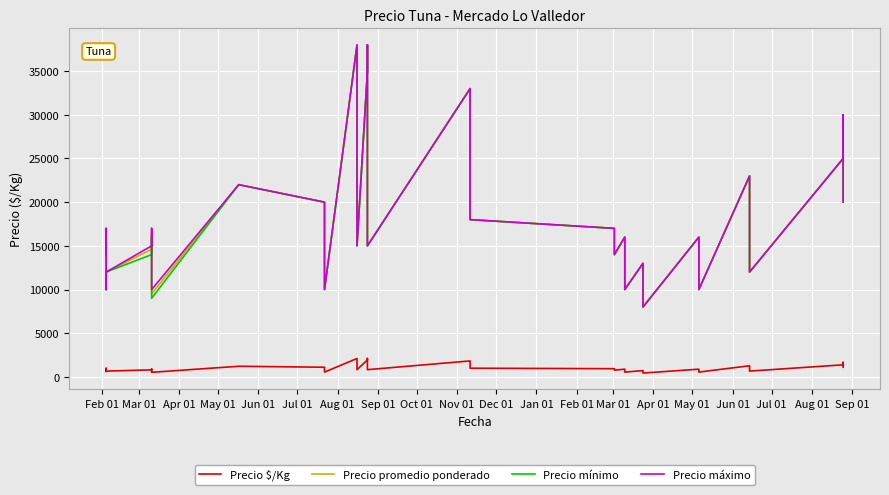

List the series in order of their peak value, lowest first.

Precio $/Kg, Precio promedio ponderado, Precio mínimo, Precio máximo